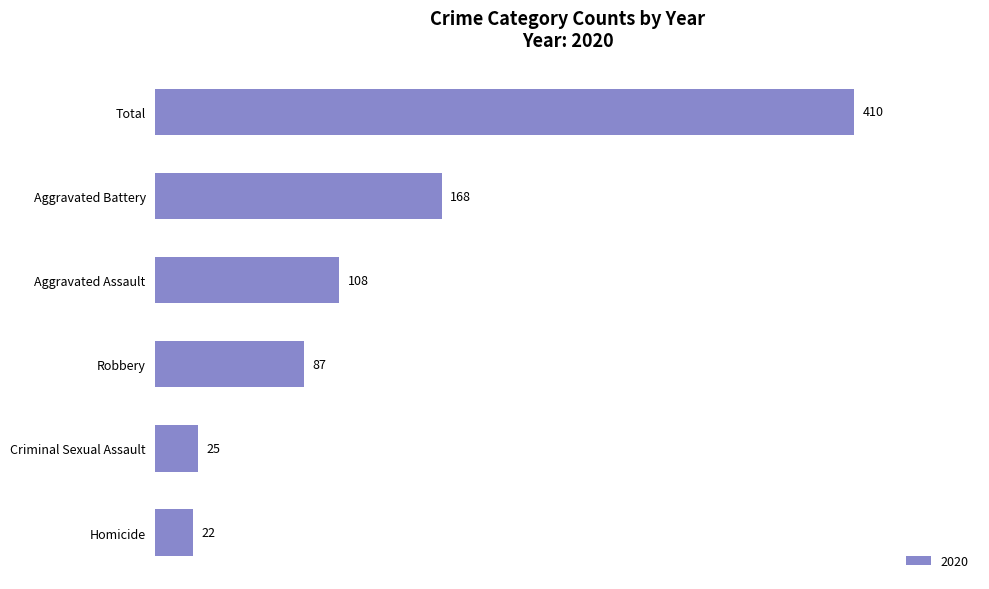

What is the label of the 3rd bar from the top?

Aggravated Assault